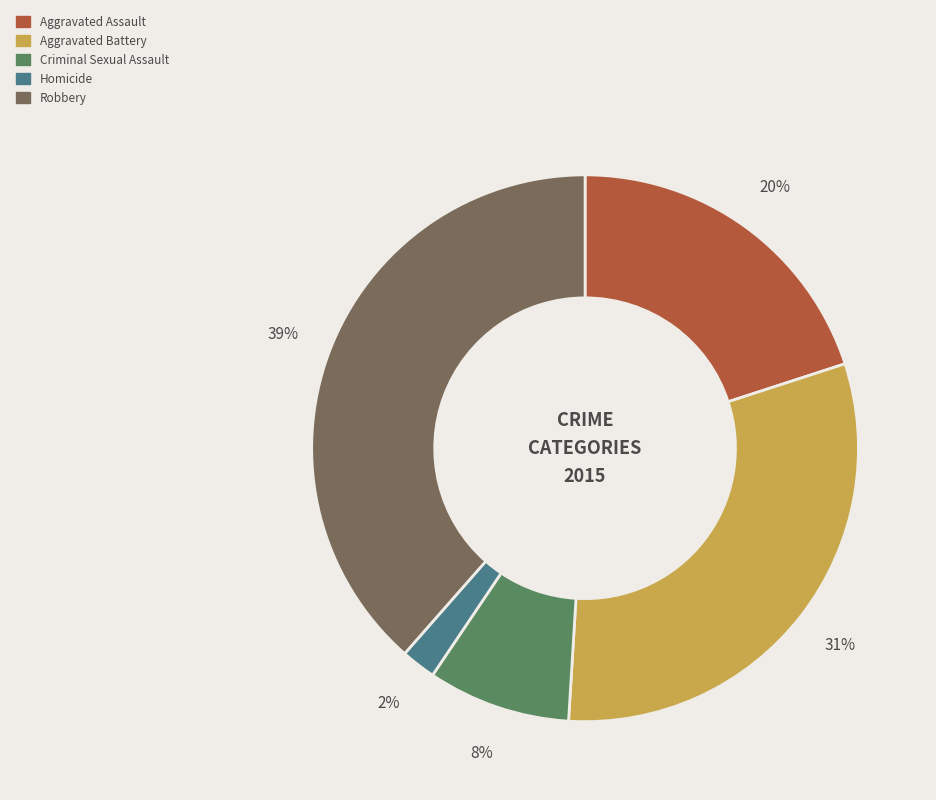

Is the sum of Robbery and Criminal Sexual Assault greater than half?

No